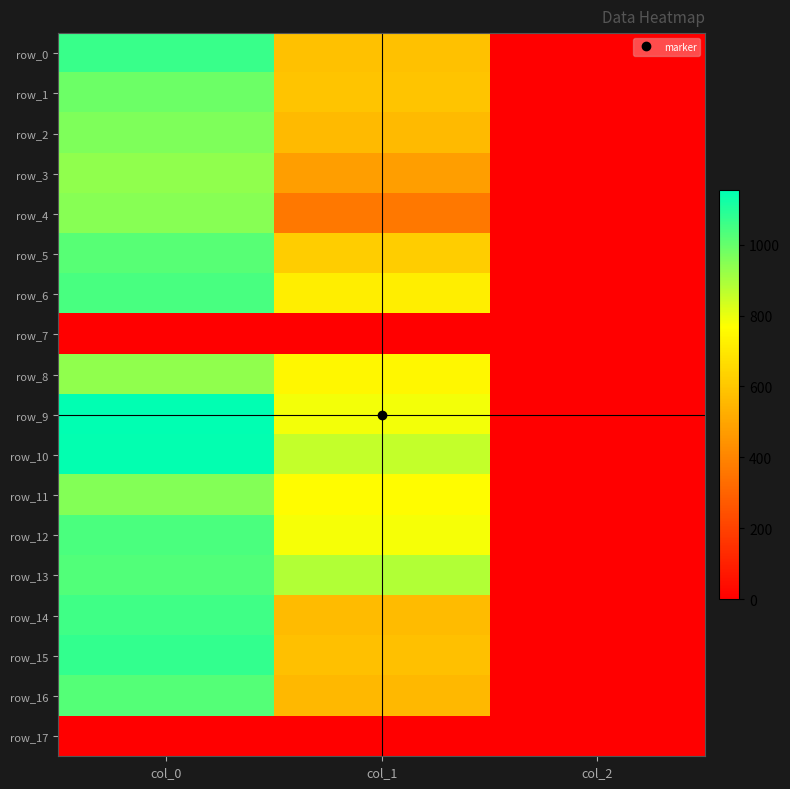

Is the value of row_7 at col_0 greater than the value of row_3 at col_0?

No